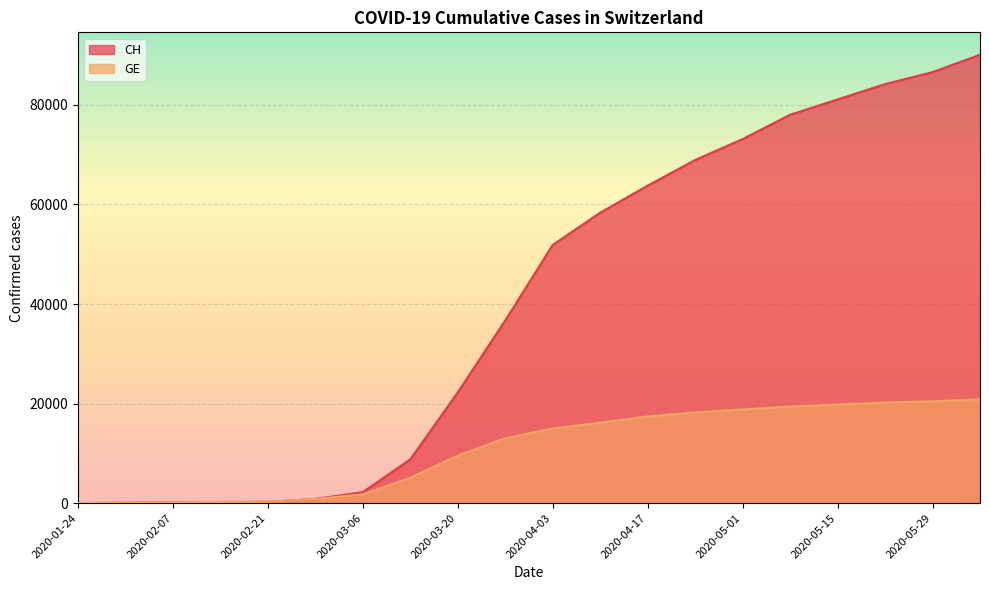

Reading right to left, extract all data points from this chart.

CH: 90075	86580	84182	81099	78027	73138	68938	63781	58351	51873	36699	22253	8795	2217	840	272	240	183	93	4
GE: 20861	20460	20210	19828	19411	18819	18219	17408	16165	14995	13056	9560	5113	1793	840	272	240	183	93	4